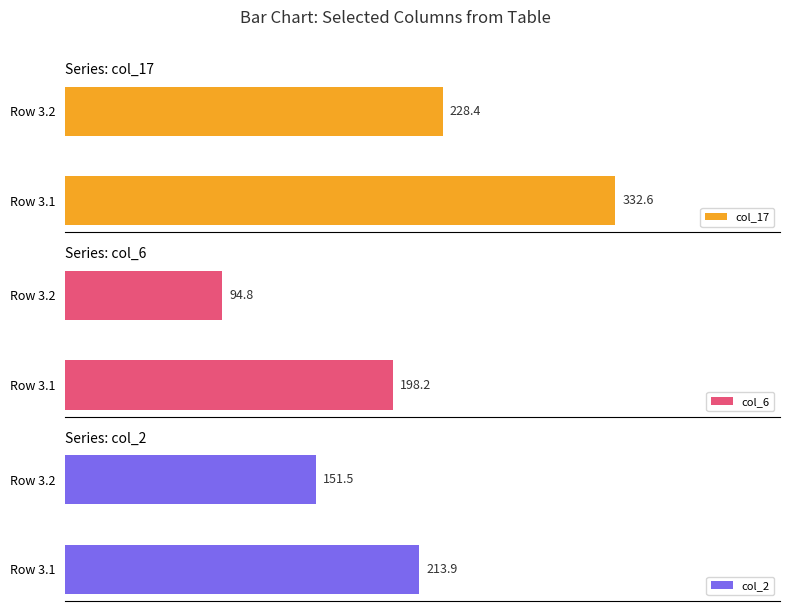

How many groups of bars are there?

2